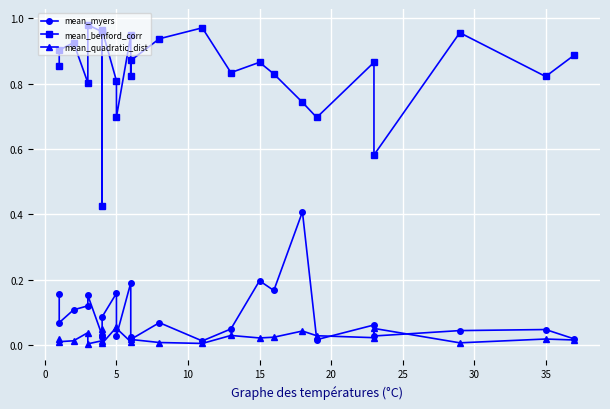

Is the value of mean_myers at 11 greater than the value of mean_benford_corr at 30?

No